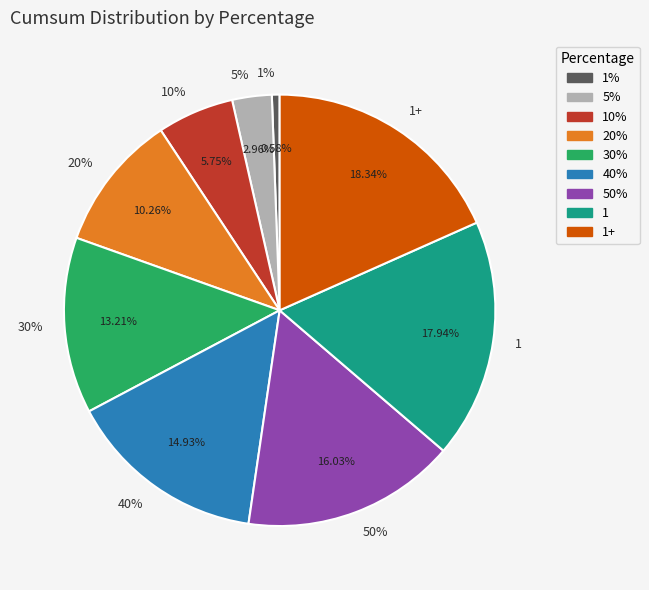

Does 10% represent more than half of the total?

No